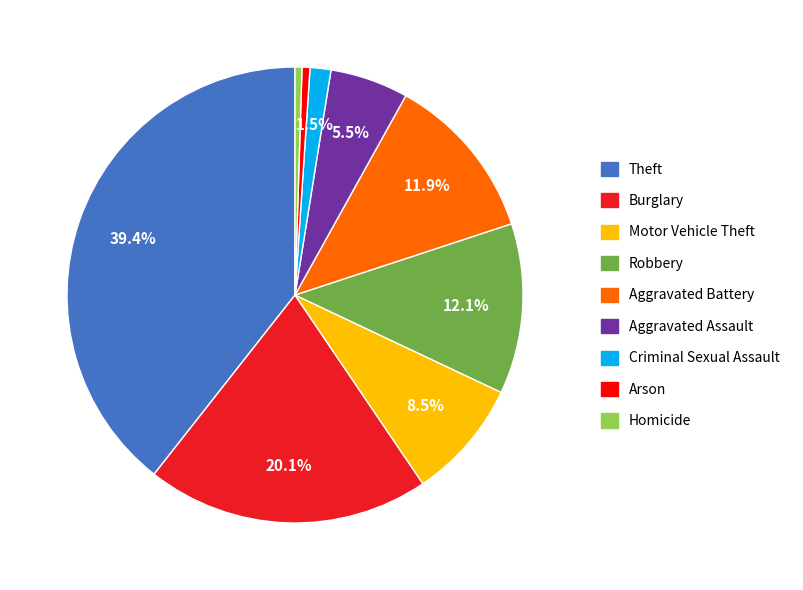

What is the largest slice in the pie chart?

Theft